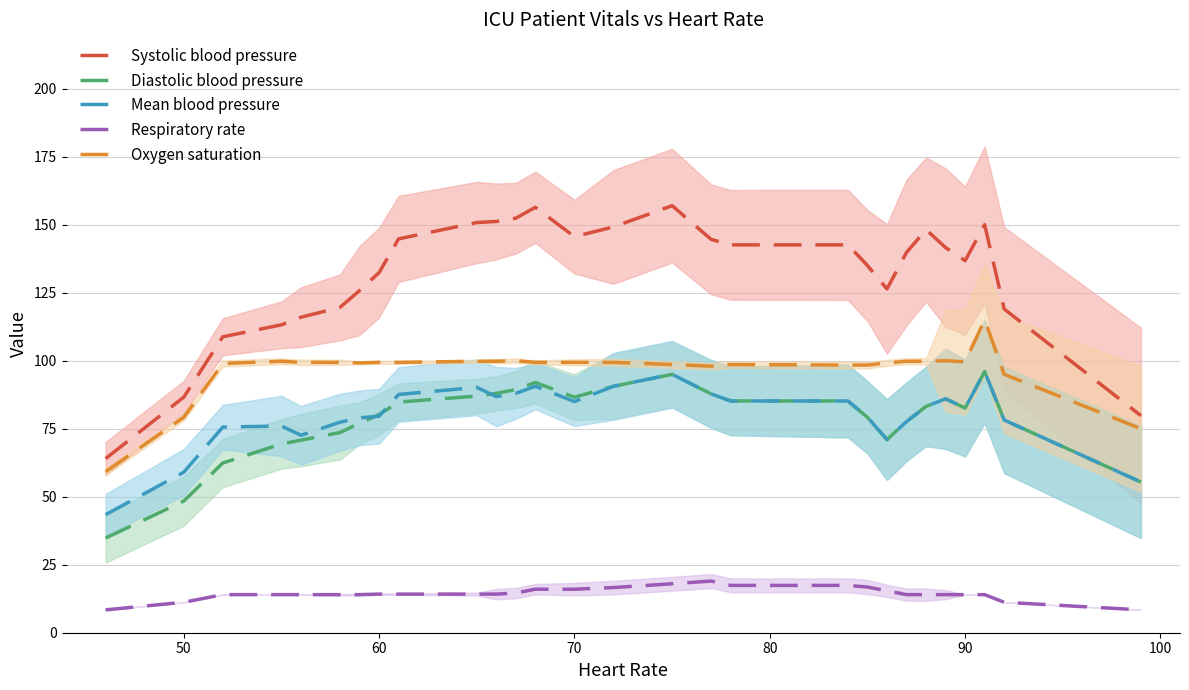

True or false: Mean blood pressure and Oxygen saturation cross at least once.

False